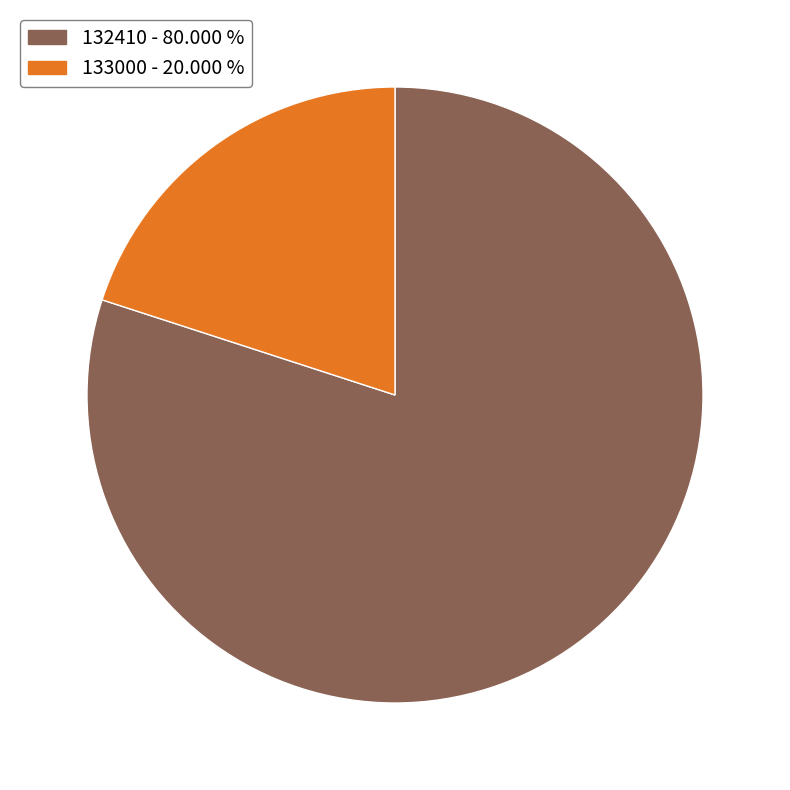

Approximately how many times larger is the value at 132410 compared to 133000?

4.0